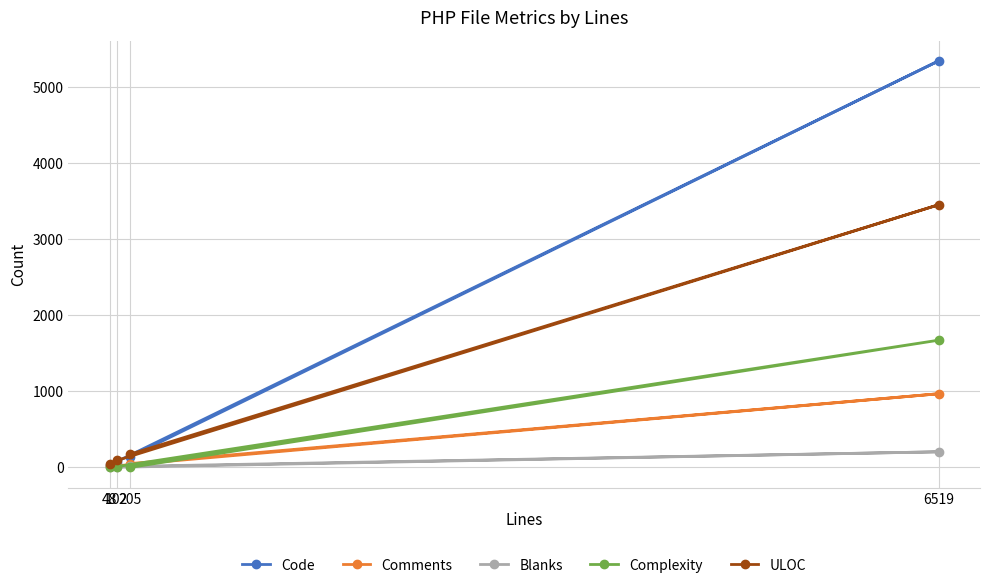

Which series has the largest range (max minus min)?

Code